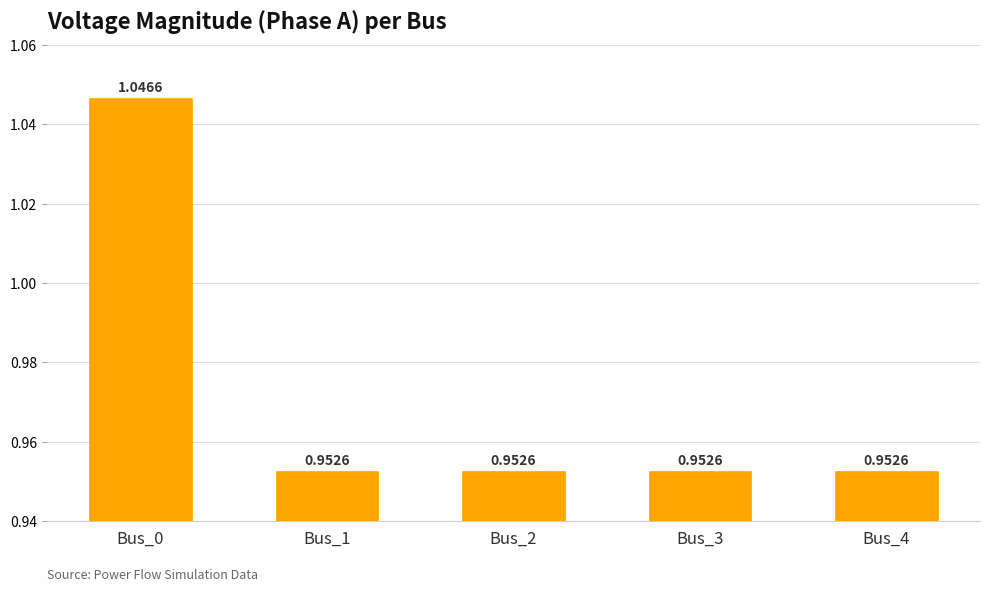

Between Bus_0 and Bus_4, which is larger?

Bus_0